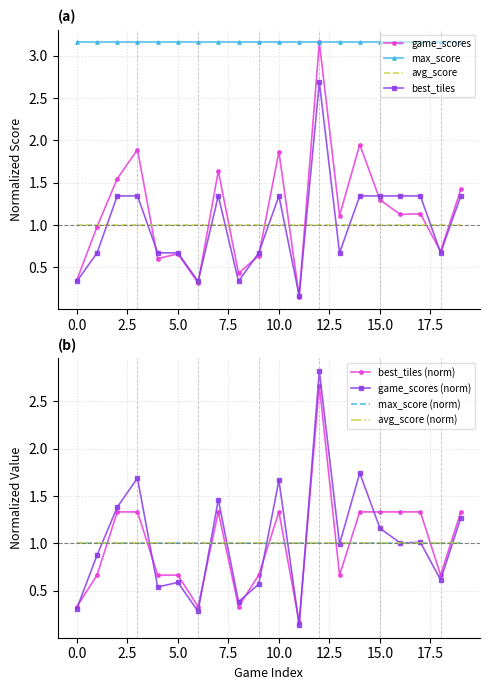

Is the value of best_tiles at 1 greater than the value of game_scores at 10?

No